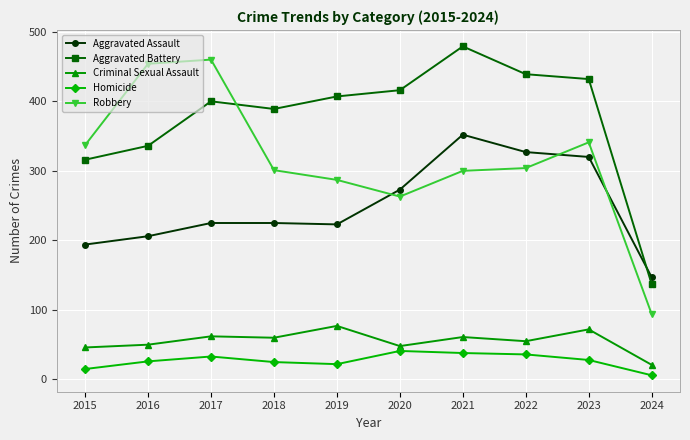

Rank the series by their maximum value, from highest to lowest.

Aggravated Battery, Robbery, Aggravated Assault, Criminal Sexual Assault, Homicide